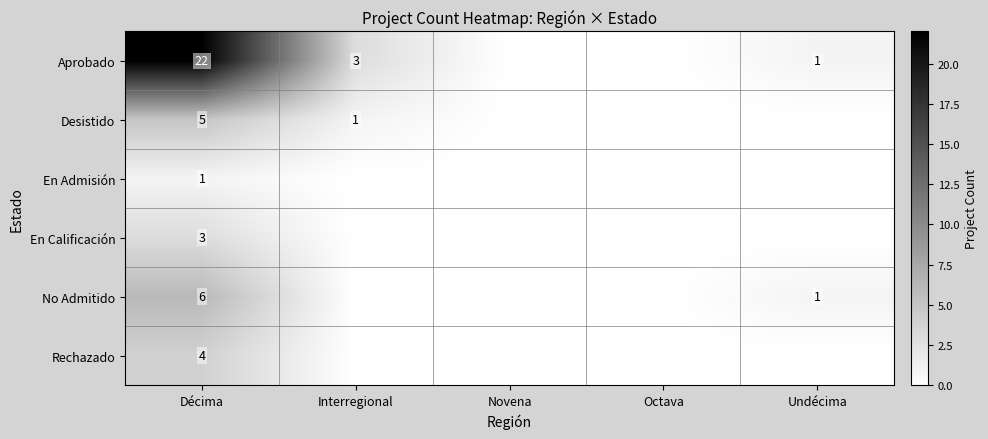

The Aprobado series shows 0 at Undécima. True or false?

False